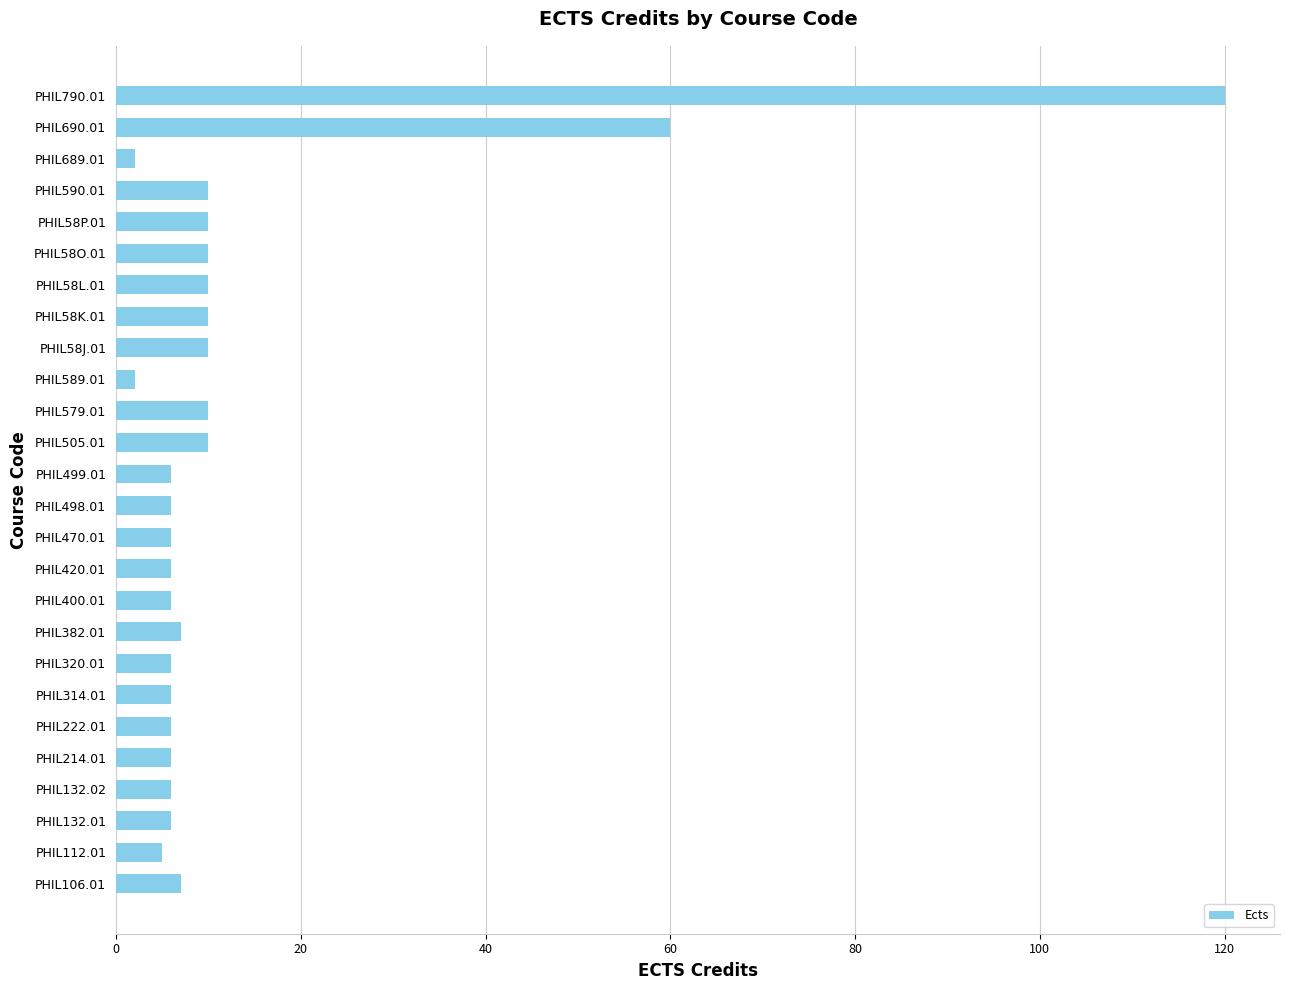

What is the maximum value shown in the chart?

120